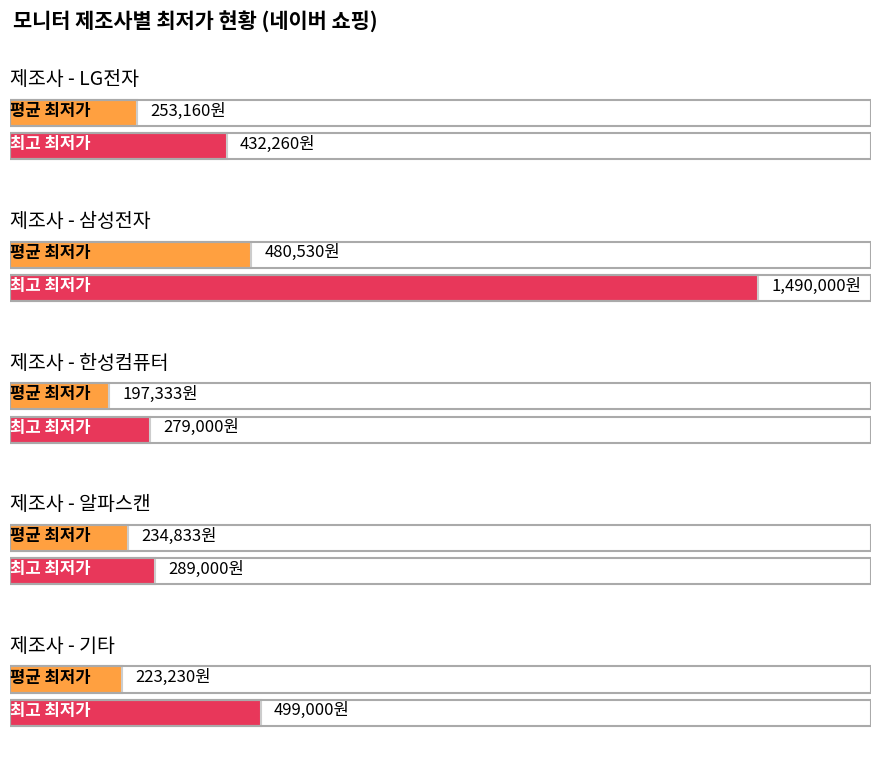

Count the number of data series in this chart.

2